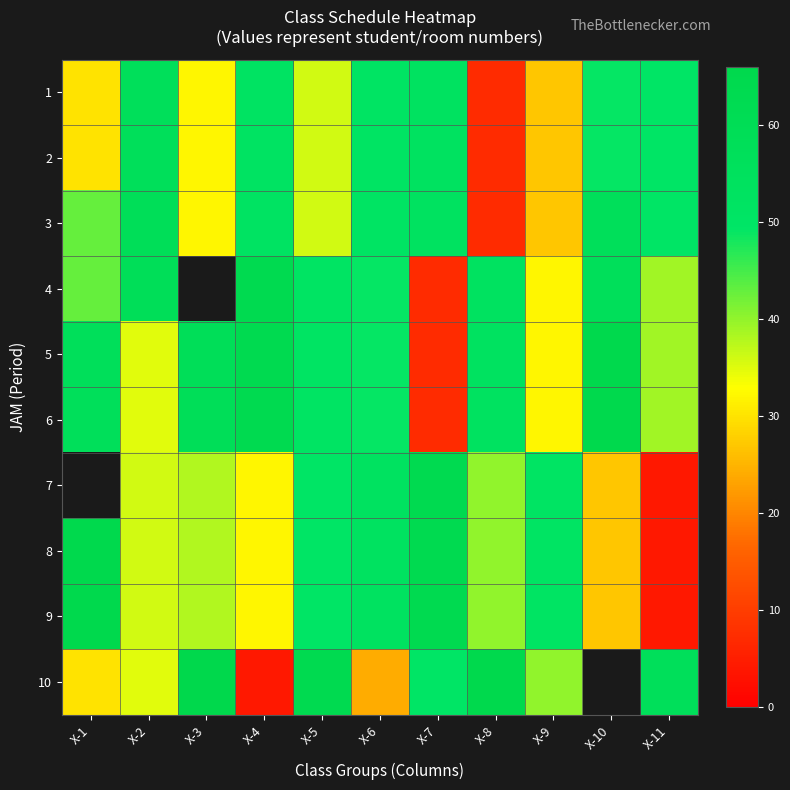

At which label is 2 closest to 32?

X-3